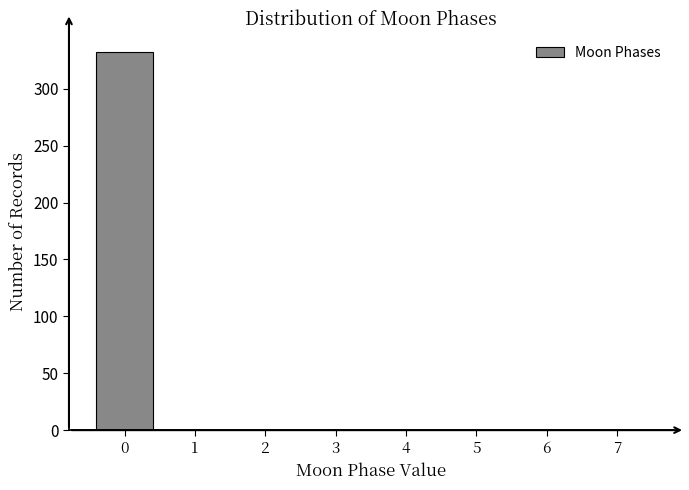

Reading left to right, transcribe all the data shown in this chart.

0=332	1=0	2=0	3=0	4=0	5=0	6=0	7=0